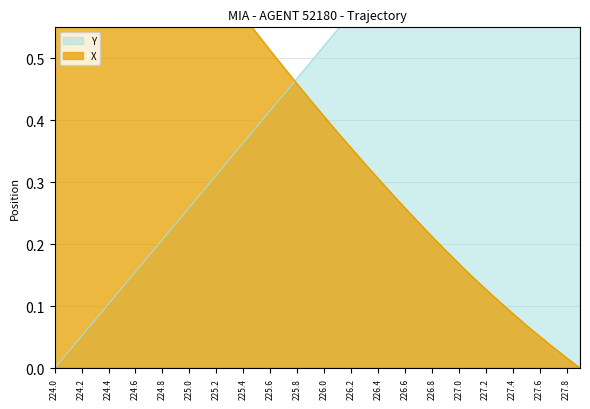

How many values in X are above zero?

39